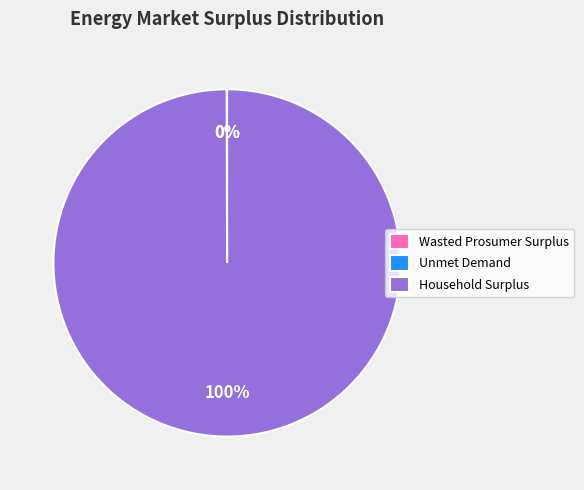

To the nearest percent, what is the difference between the largest and smallest slice percentages?

100%